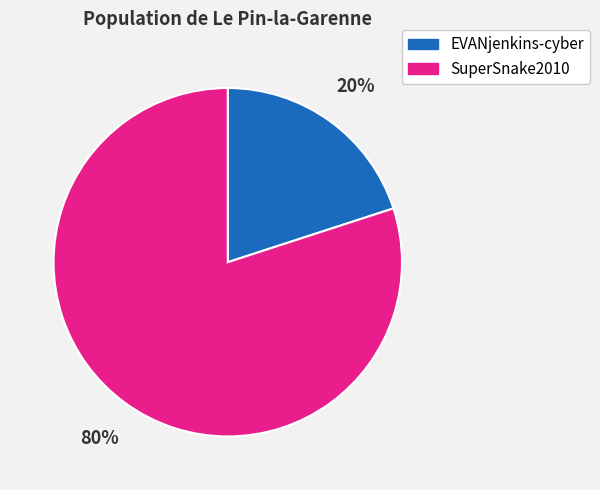

The EVANjenkins-cyber slice represents 20% of the pie. True or false?

True